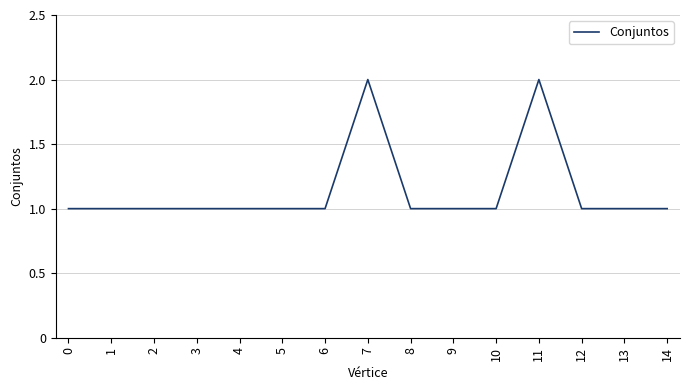

What is the ratio of the value at 7 to the value at 11?

1.0